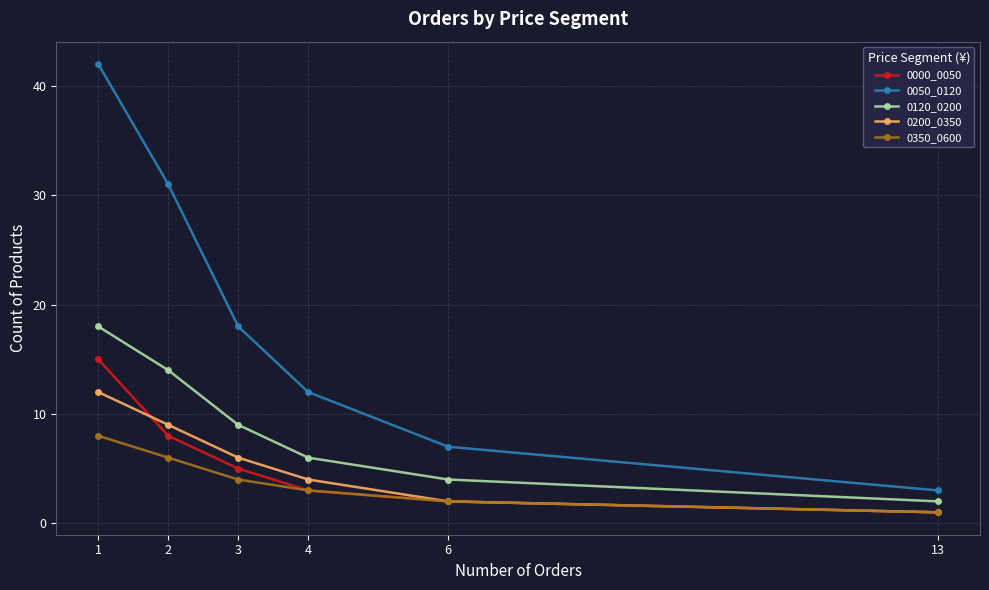

What is the total value across all series at 2?

68